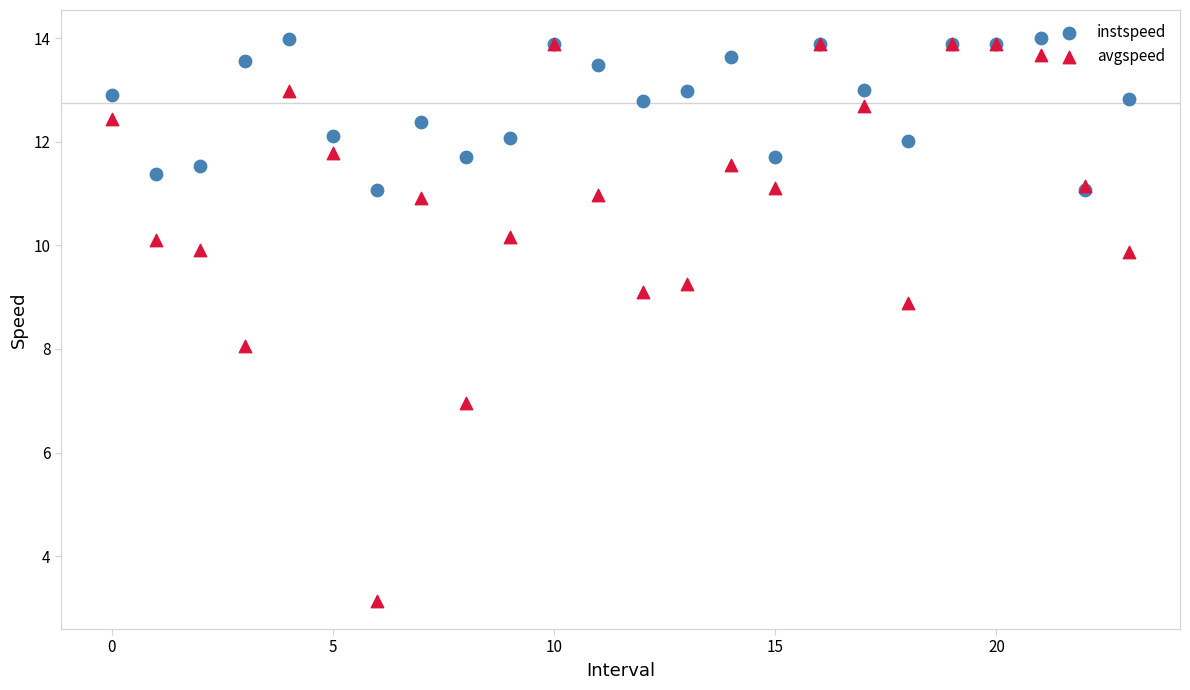

Which series reaches the maximum Y coordinate?

instspeed